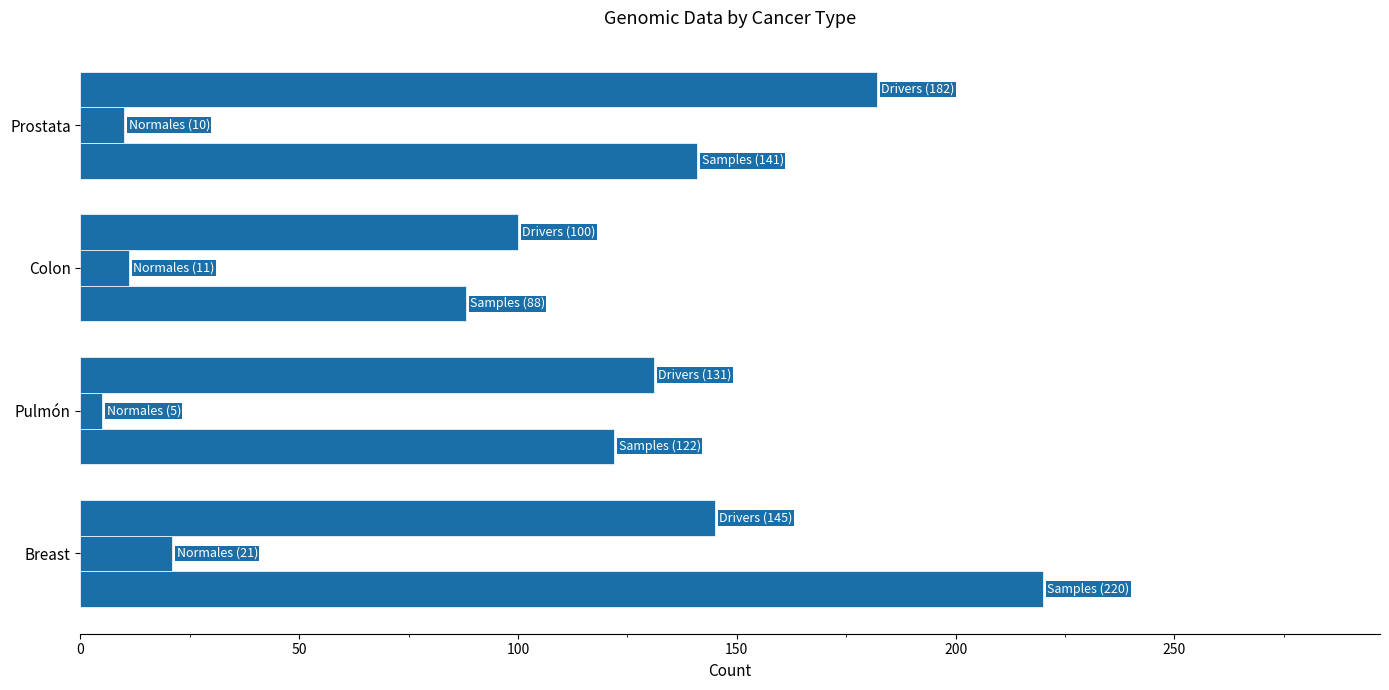

How many distinct data groups are displayed?

3